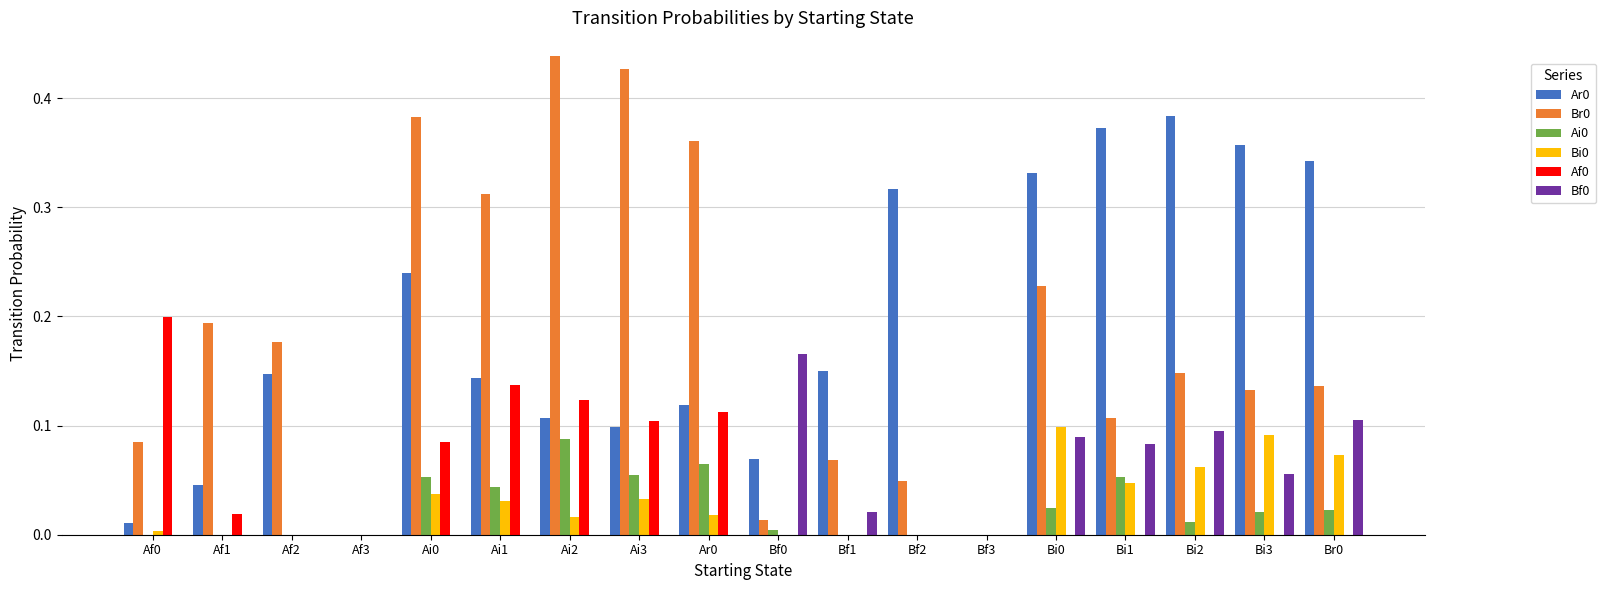

What is the sum of all Bi0 values?

0.5